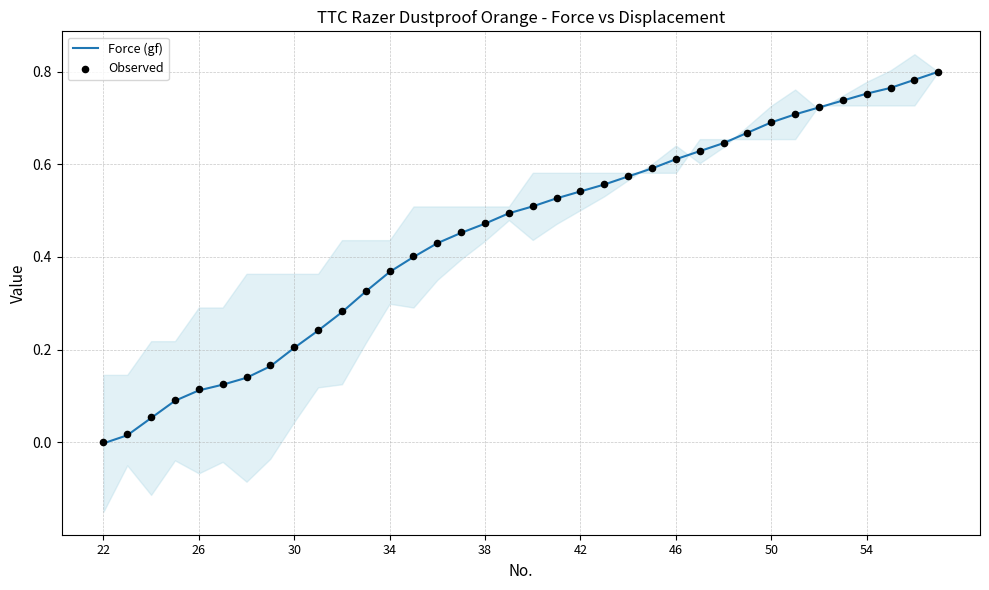

At how many categories does at least one series exceed 0?

35